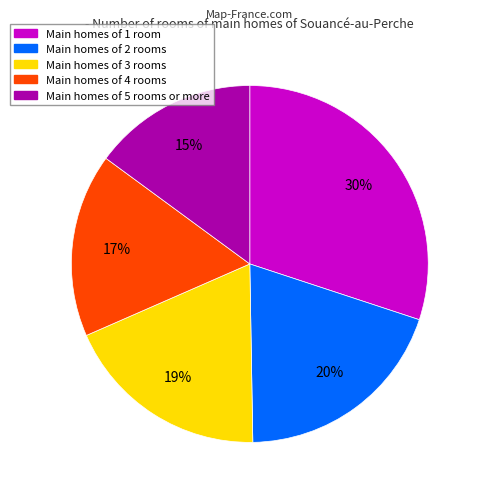

To the nearest percent, what is the difference between the largest and smallest slice percentages?

15%